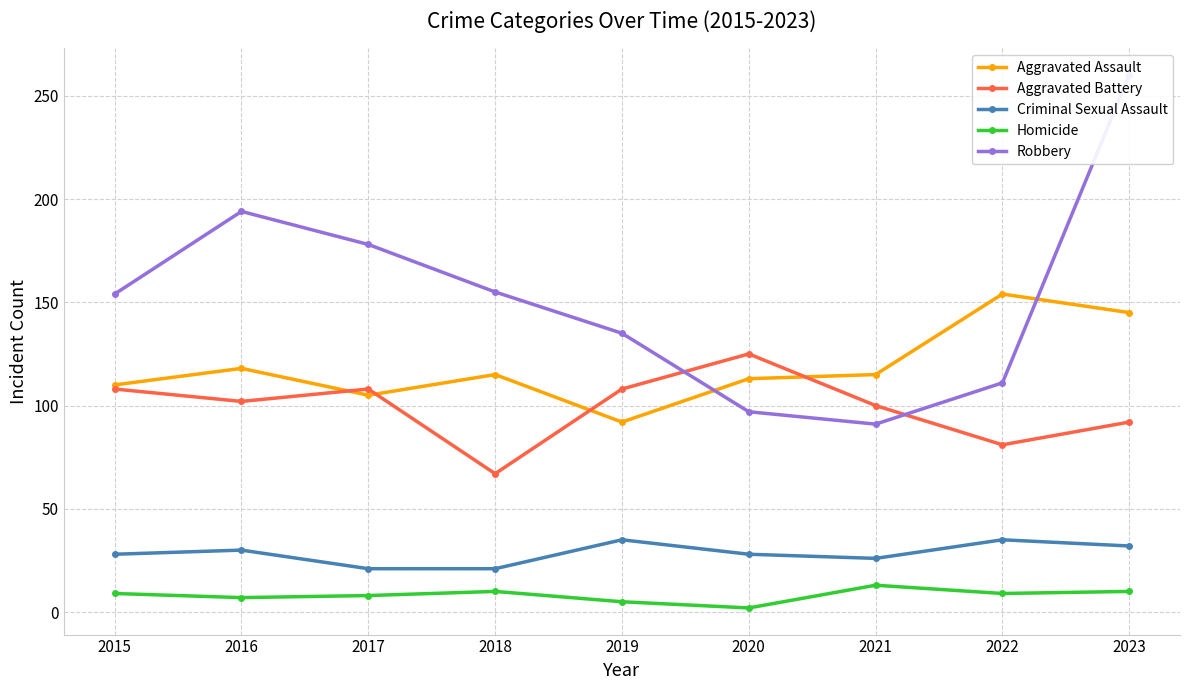

How many Aggravated Battery values are between 92 and 108?

6